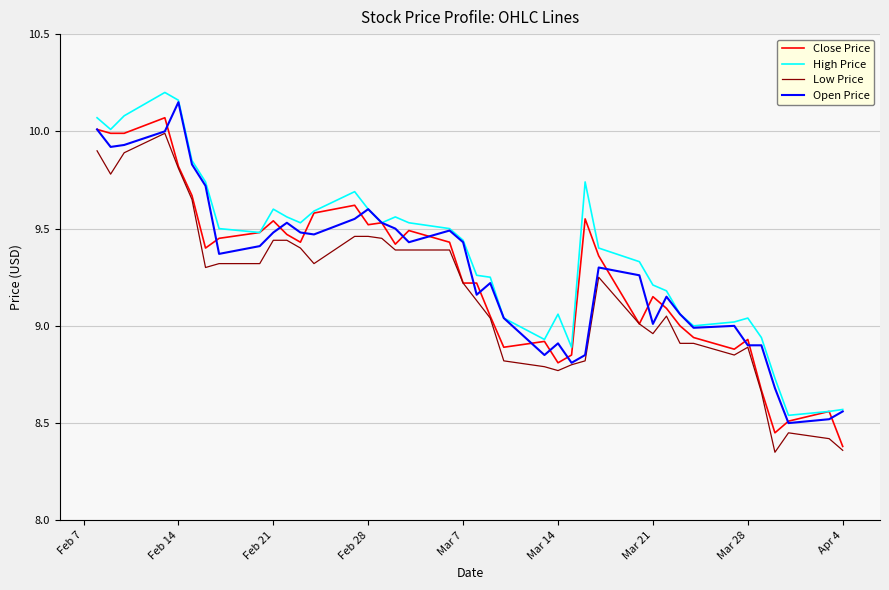

In Low Price, how many points are lower than both neighbors (excluding endpoints)?

7